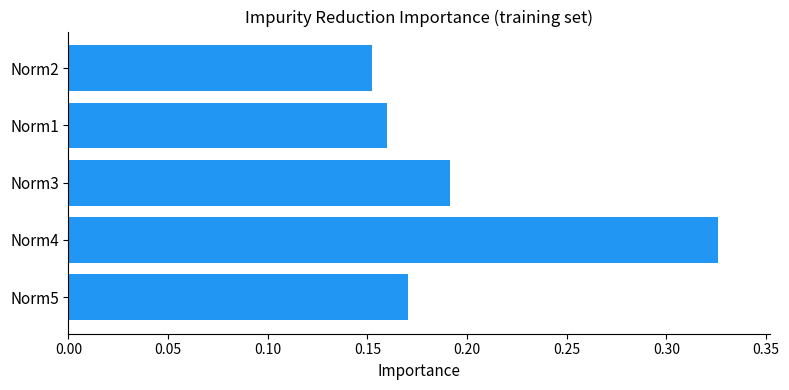

Is it true that the value at Norm5 is 0.1?

False